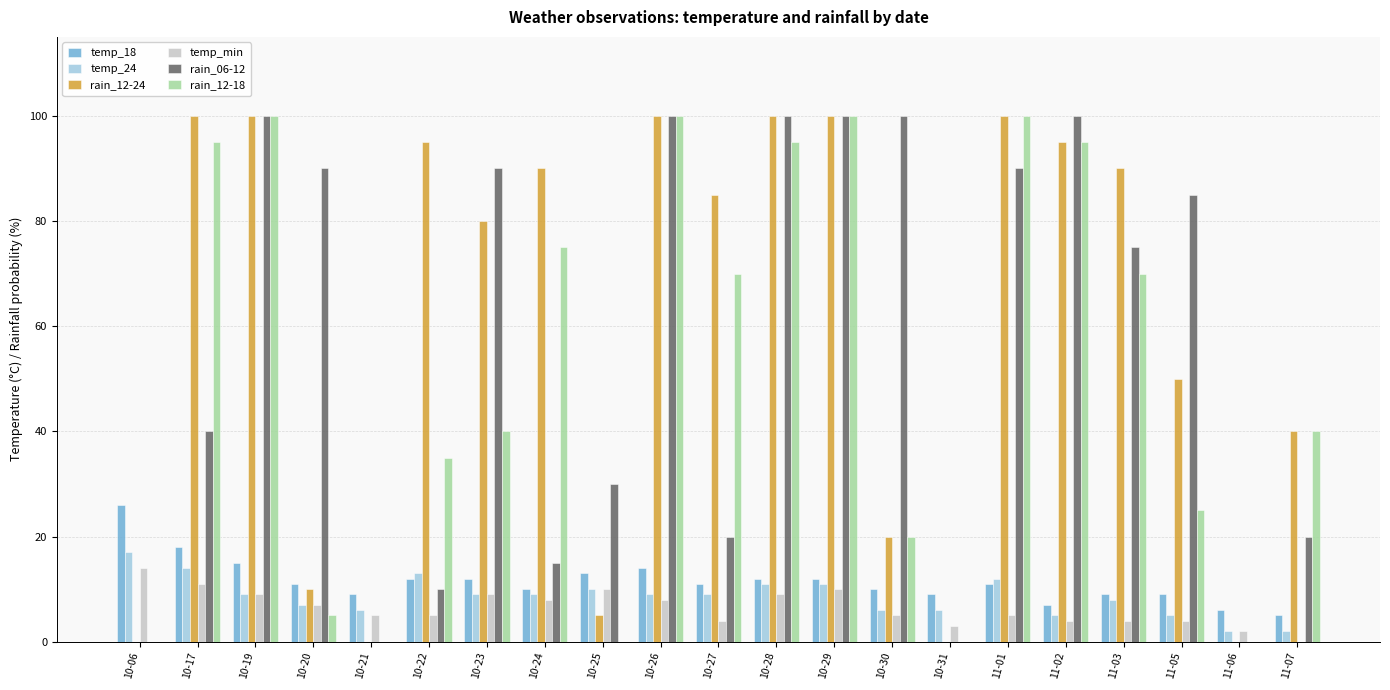

Is it true that rain_12-24 equals 159 at 10-22?

False